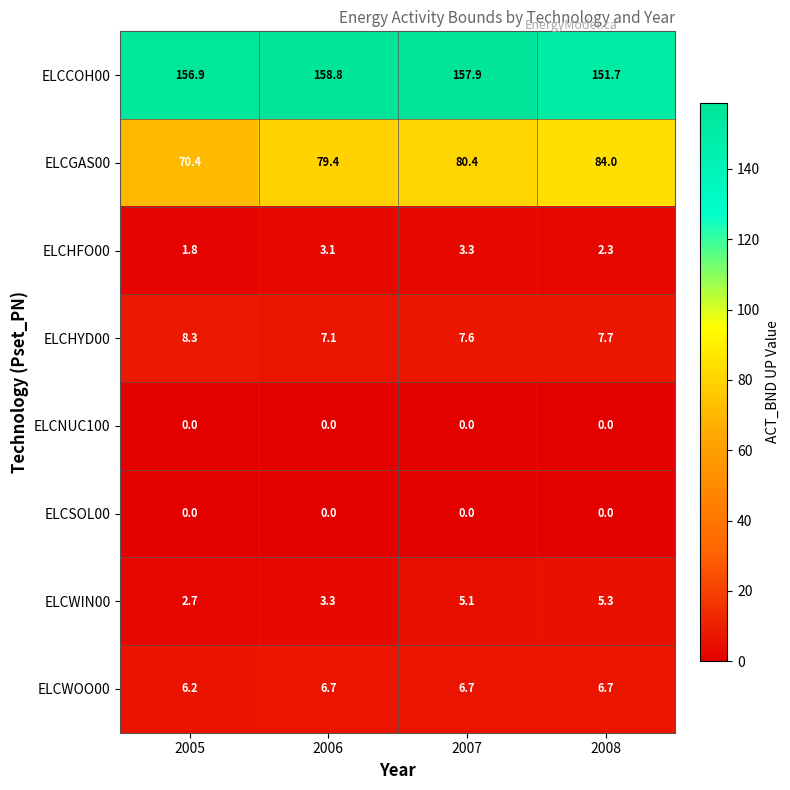

List the labels in order of ELCWIN00 value, largest first.

2008, 2007, 2006, 2005